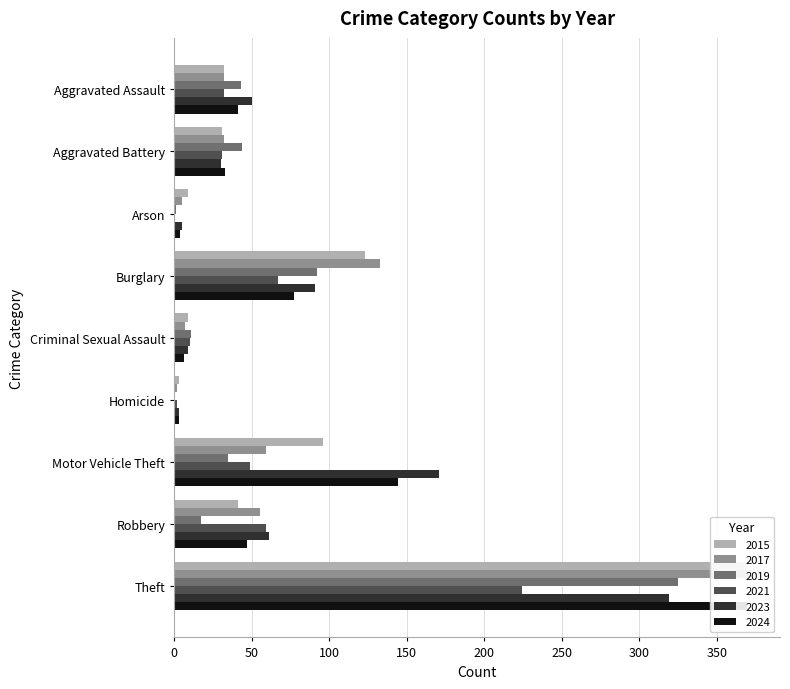

Where is 2017 nearest to the value 187?

Burglary